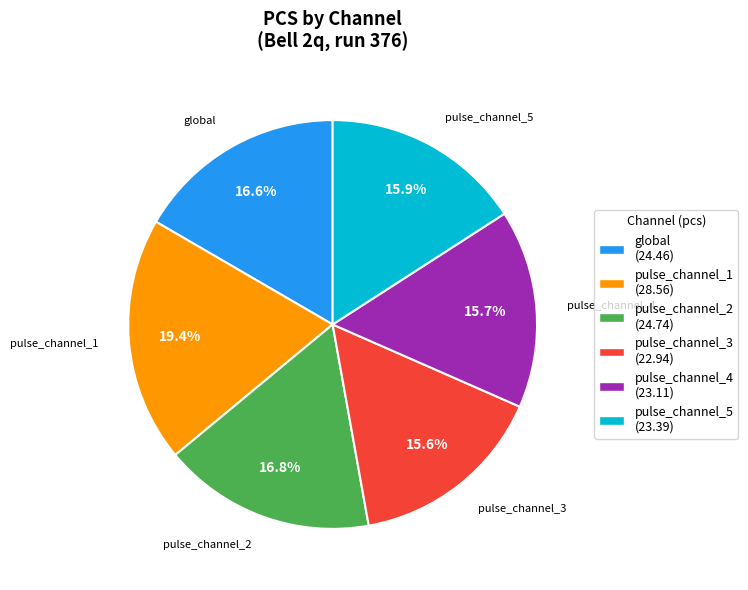

Count the number of slices in the pie.

6